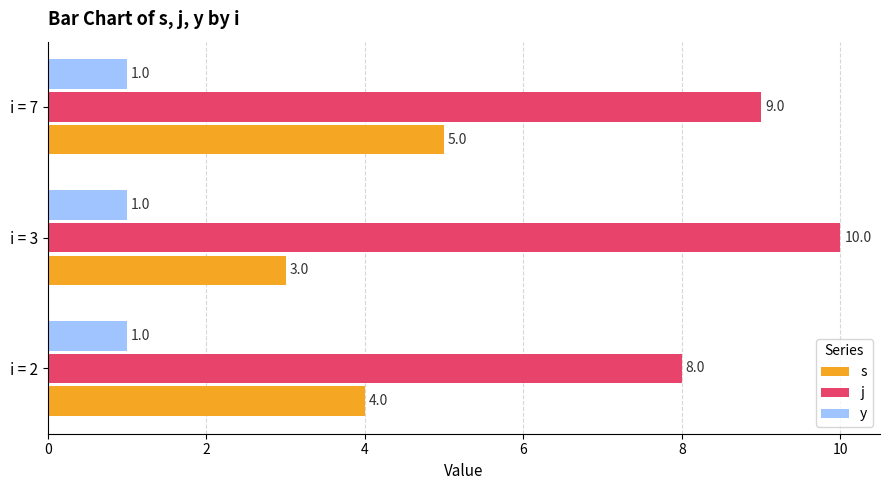

How many s values are between 3 and 5?

3